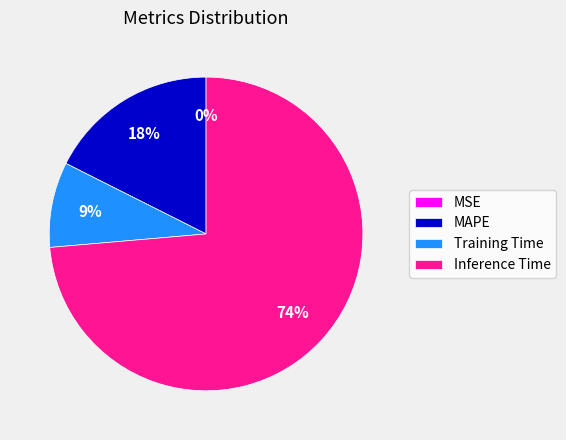

The Training Time slice represents 9% of the pie. True or false?

True